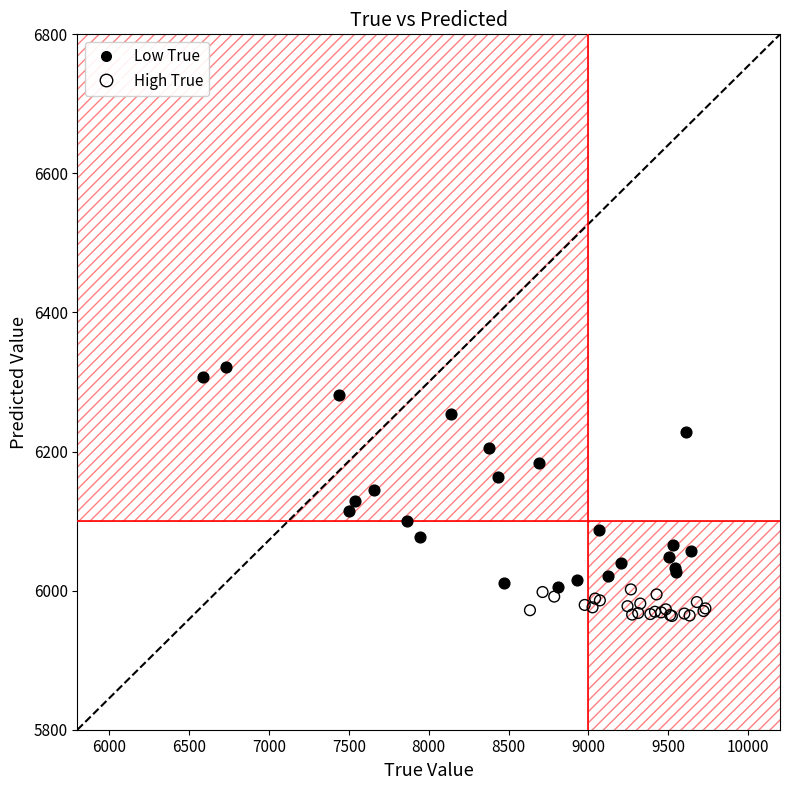

Which series reaches the maximum Y coordinate?

Low True